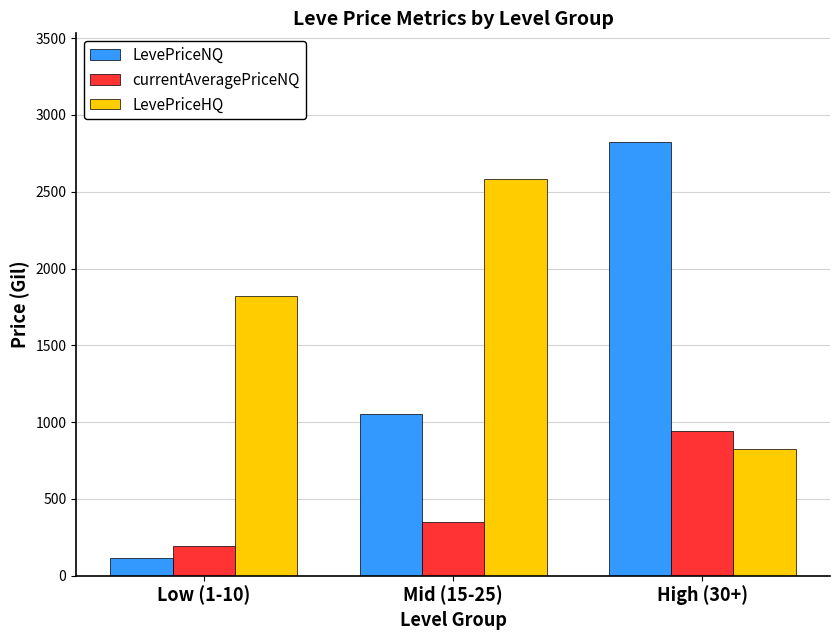

At Mid (15-25), list the series in order from largest to smallest.

LevePriceHQ, LevePriceNQ, currentAveragePriceNQ